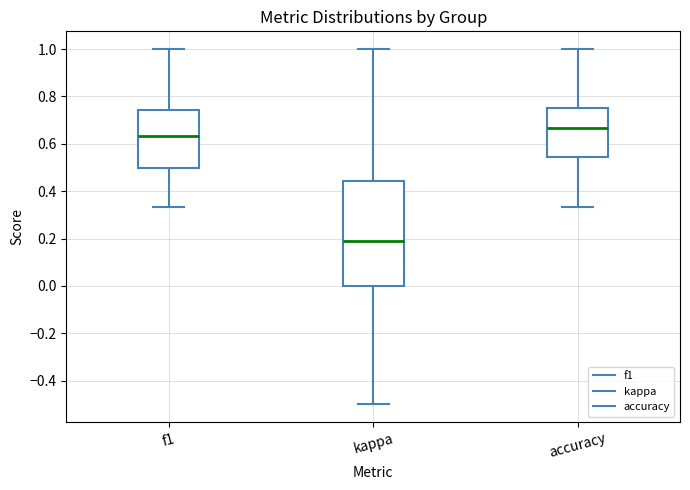

Which box's median line is the highest?

accuracy